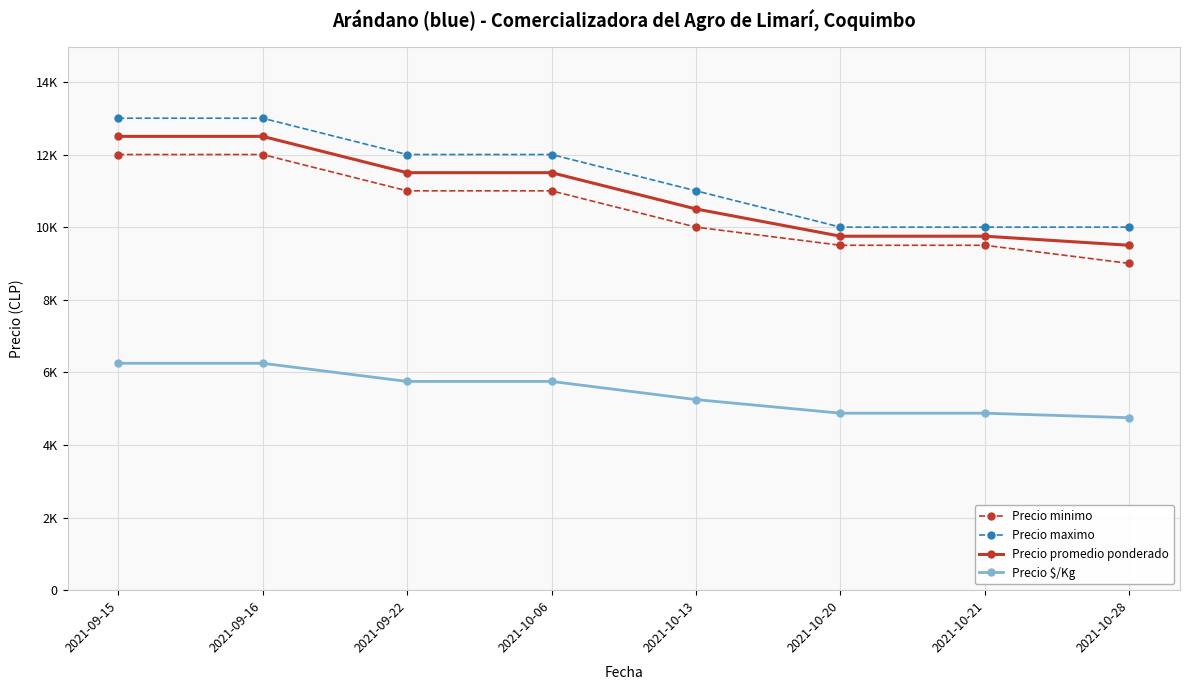

What are all the series names shown in the legend?

Precio minimo, Precio maximo, Precio promedio ponderado, Precio $/Kg